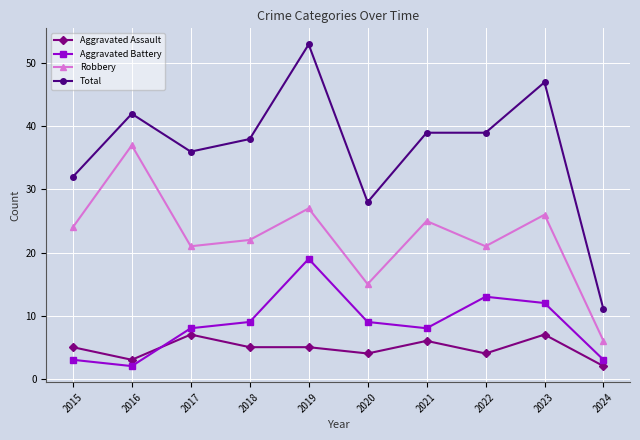

Which category has the lowest value in the Aggravated Assault series?

2024